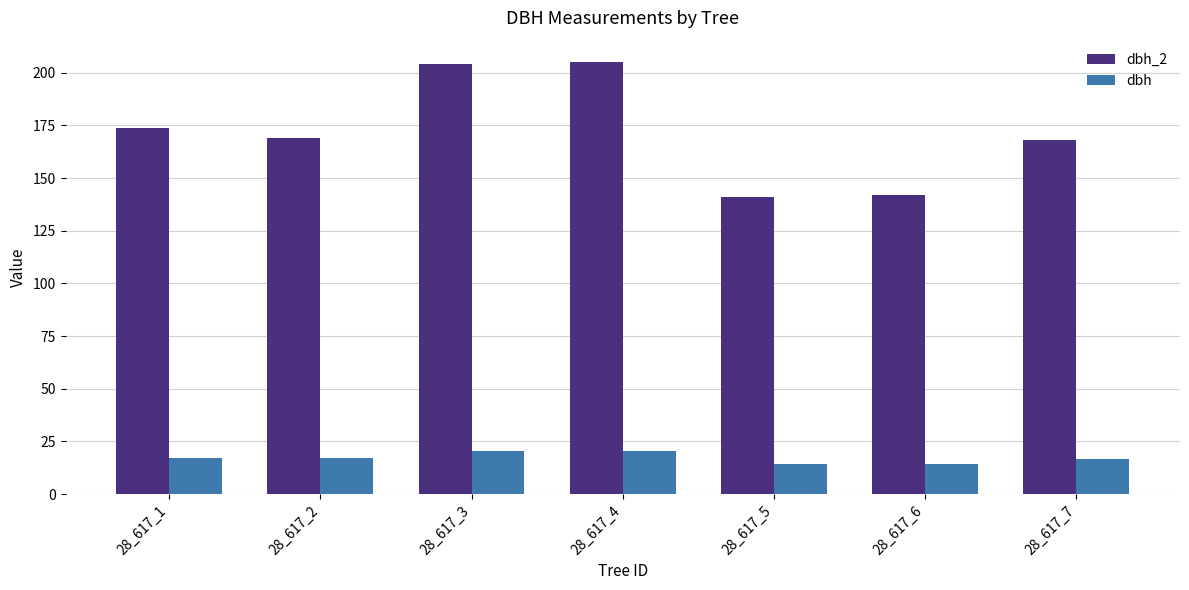

Between 28_617_1 and 28_617_3, which series saw the biggest shift?

dbh_2